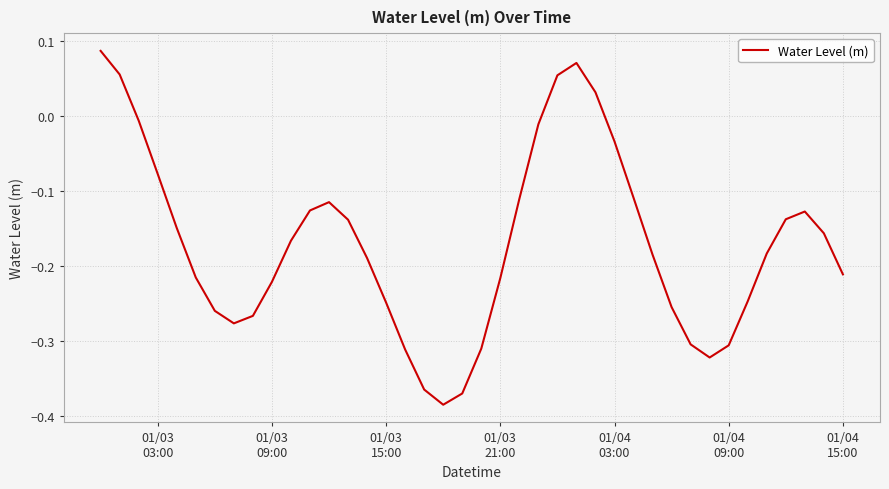

What is the difference between the maximum and minimum values?

0.5